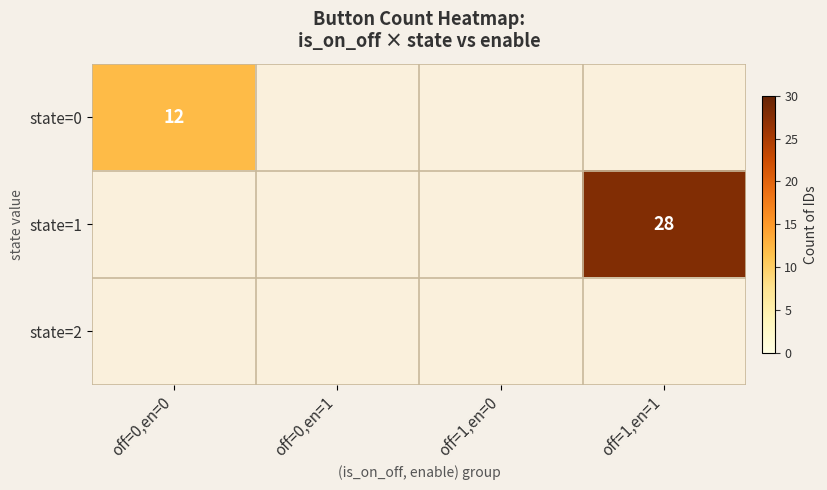

What is the smallest value displayed?

12.0